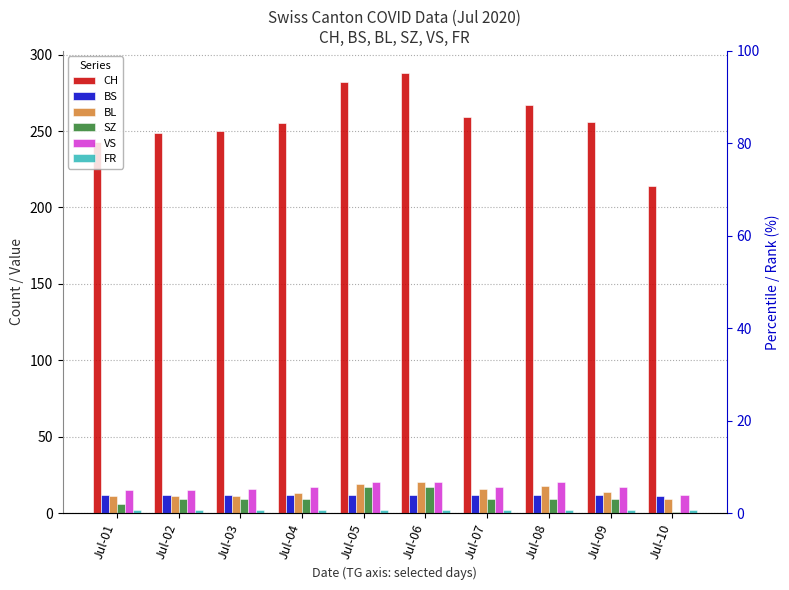

What is the value of the BL bar at the 4th from the left?

13